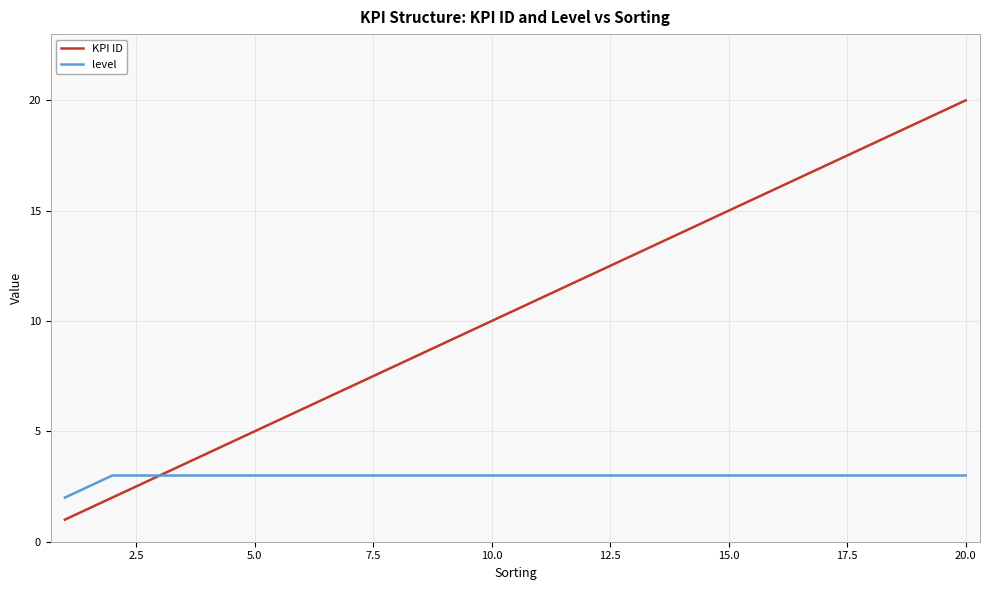

What is the average value of the level series?

3